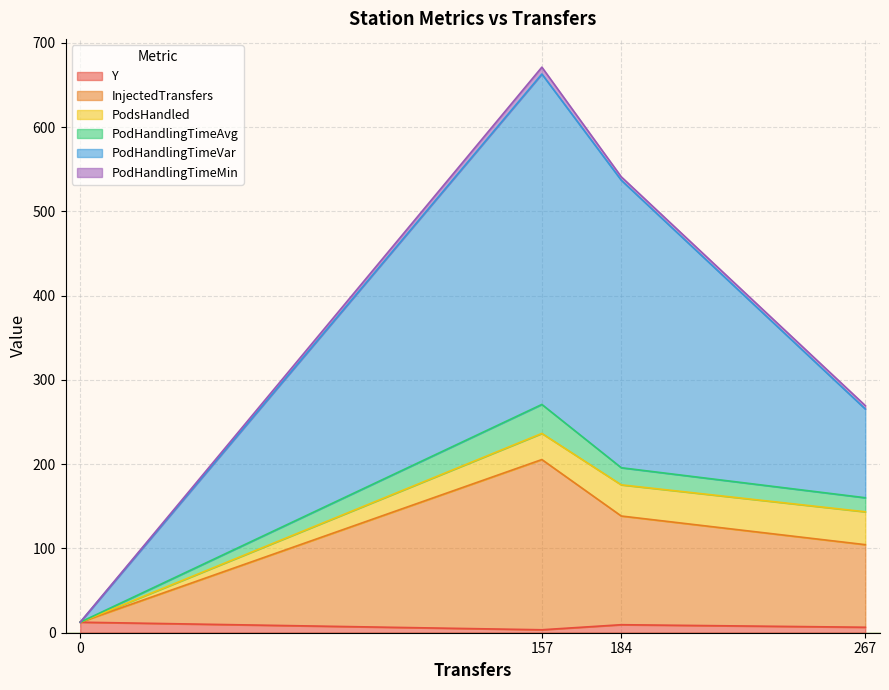

How many lines are shown in the chart?

6